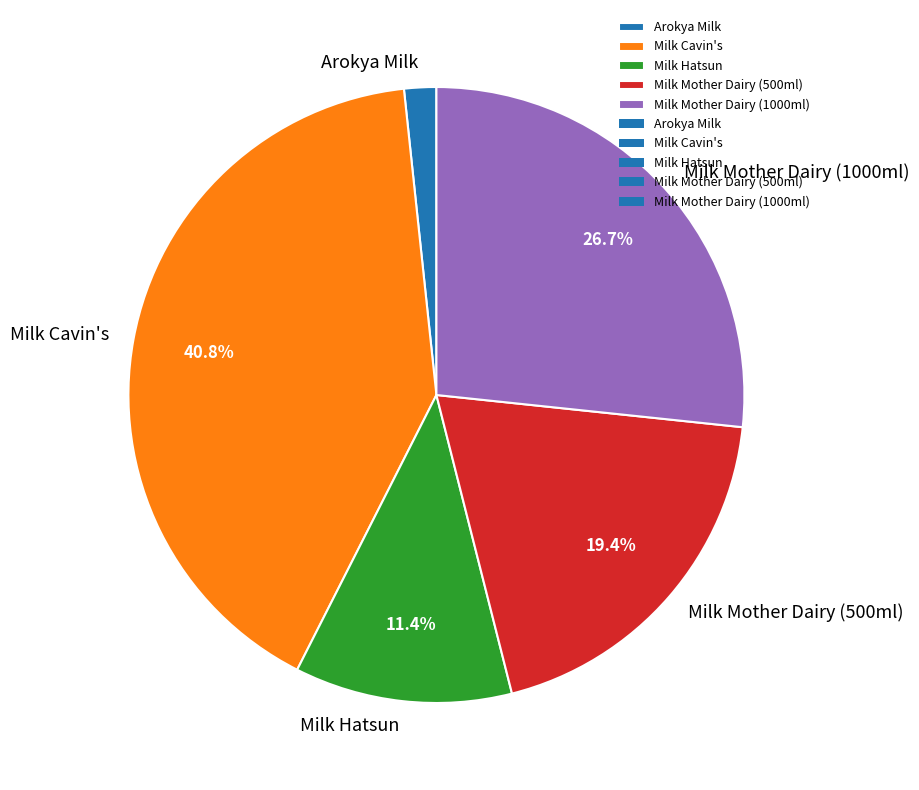

Which has a higher value, Arokya Milk or Milk Hatsun?

Milk Hatsun